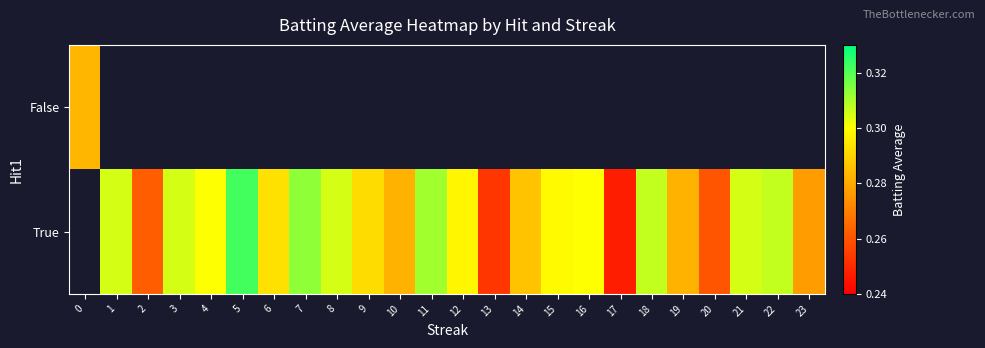

How many values in False are above zero?

1